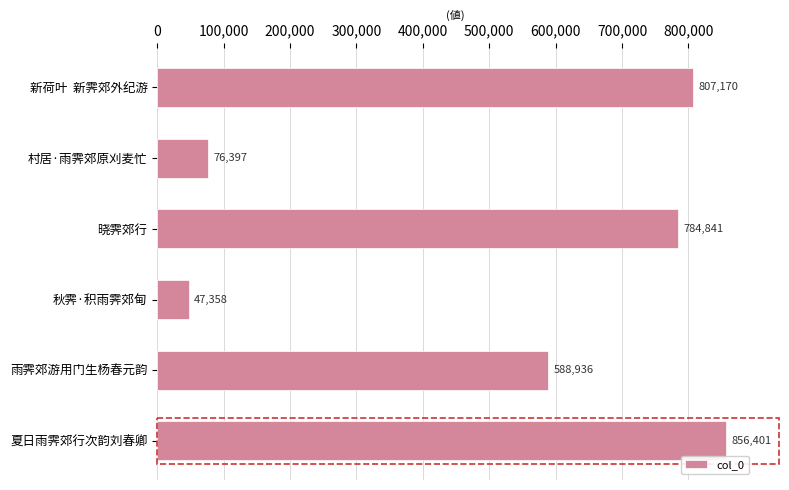

Are the bars horizontal?

Yes